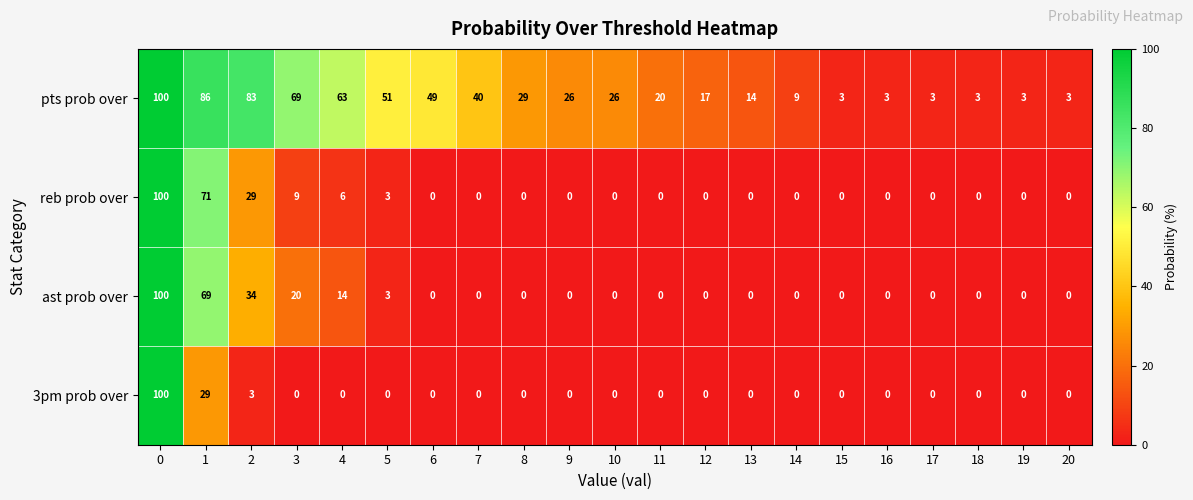

What is the maximum value for 3pm prob over?

100